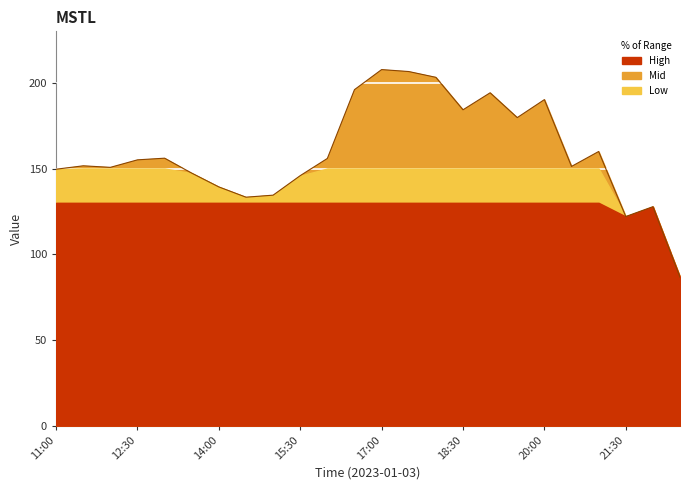

What is the minimum value shown in the chart?

86.6